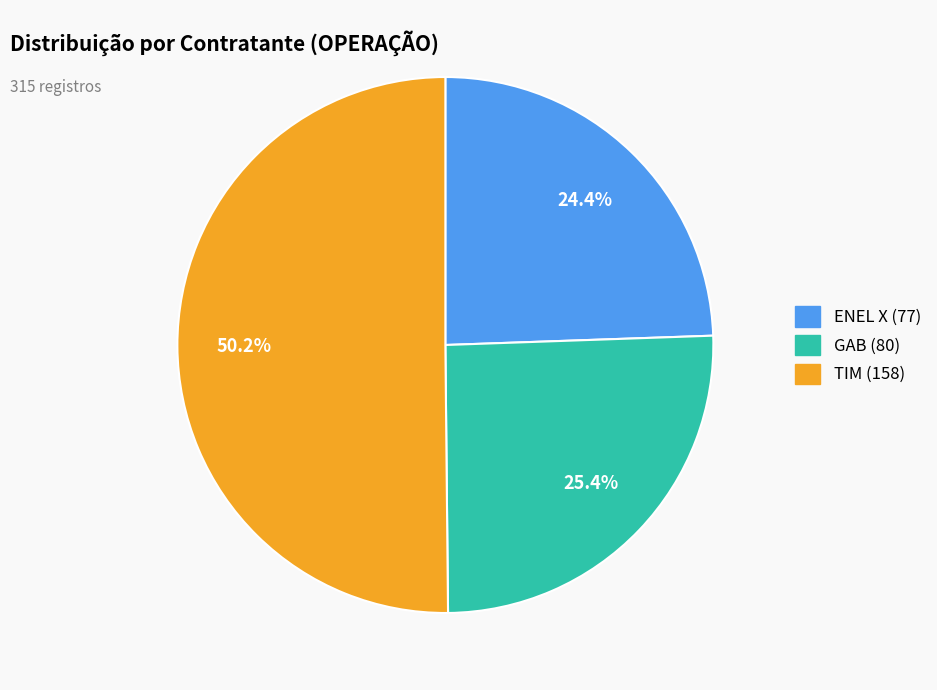

How many slices are in this pie chart?

3